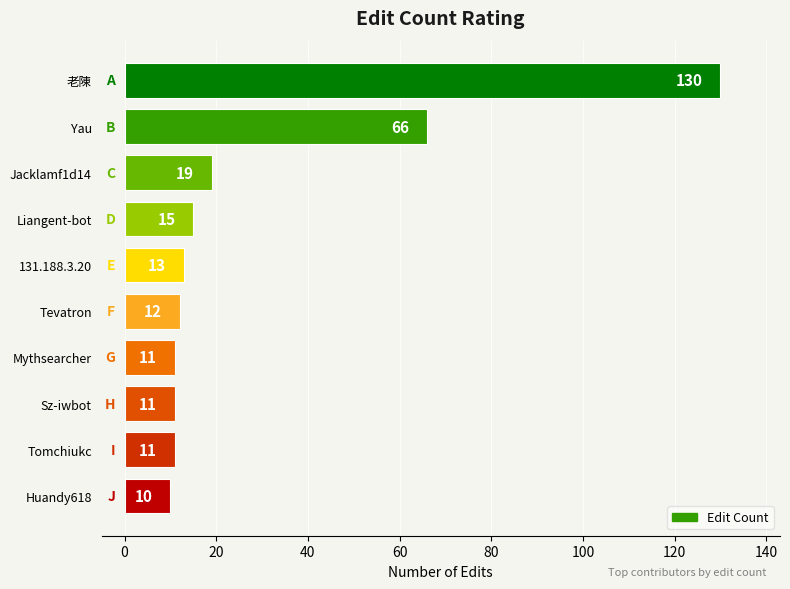

Where is the data nearest to the value 70?

Yau